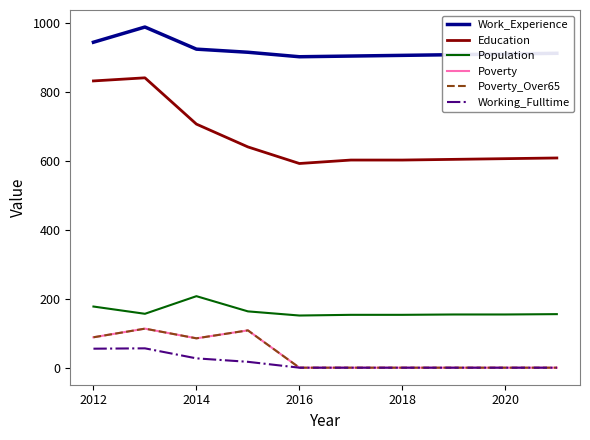

Does the chart have visible grid lines?

No